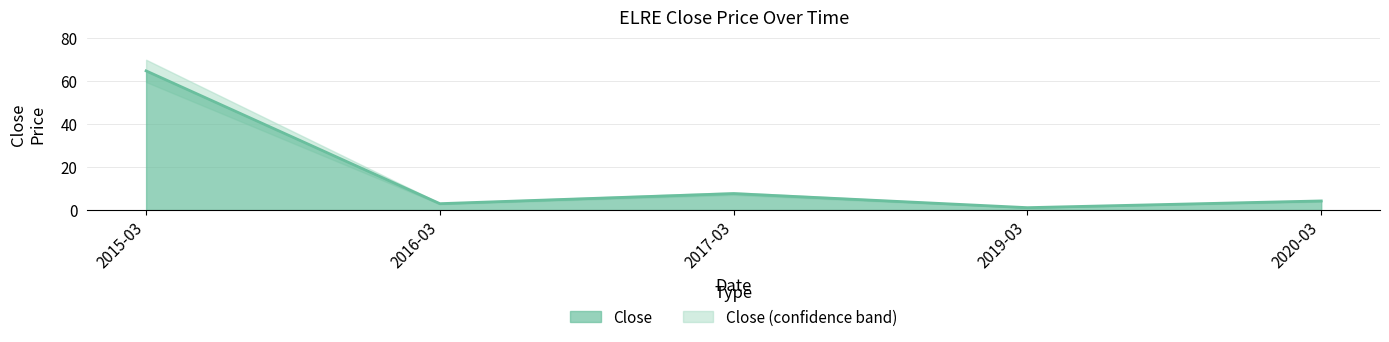

List the labels in order of value, largest first.

2015-03, 2017-03, 2020-03, 2016-03, 2019-03